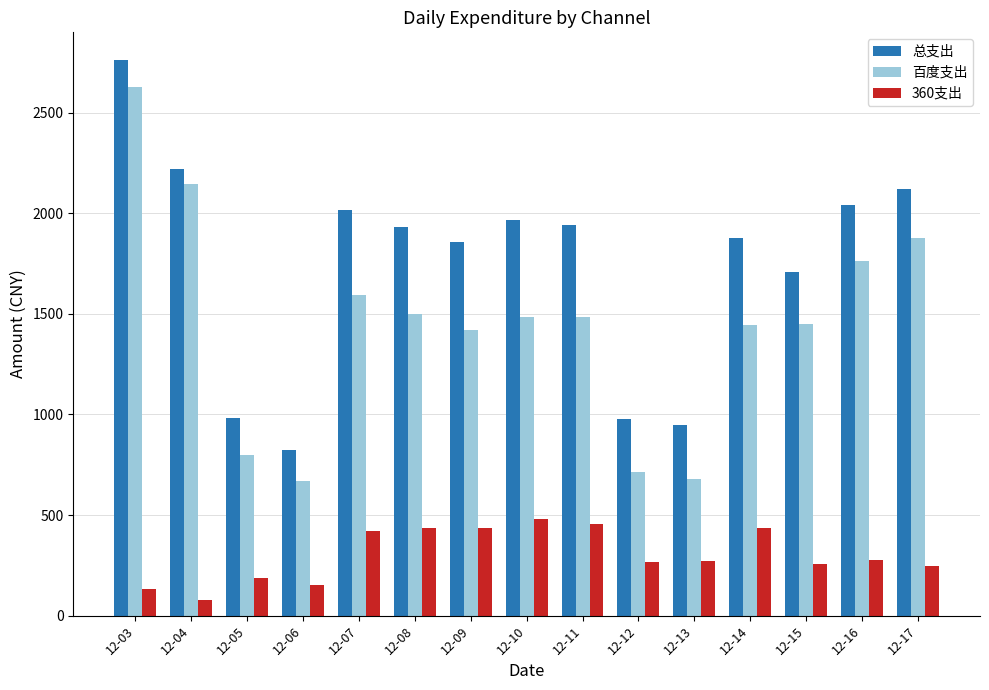

What is the difference between the highest and lowest values at 12-06?

671.1